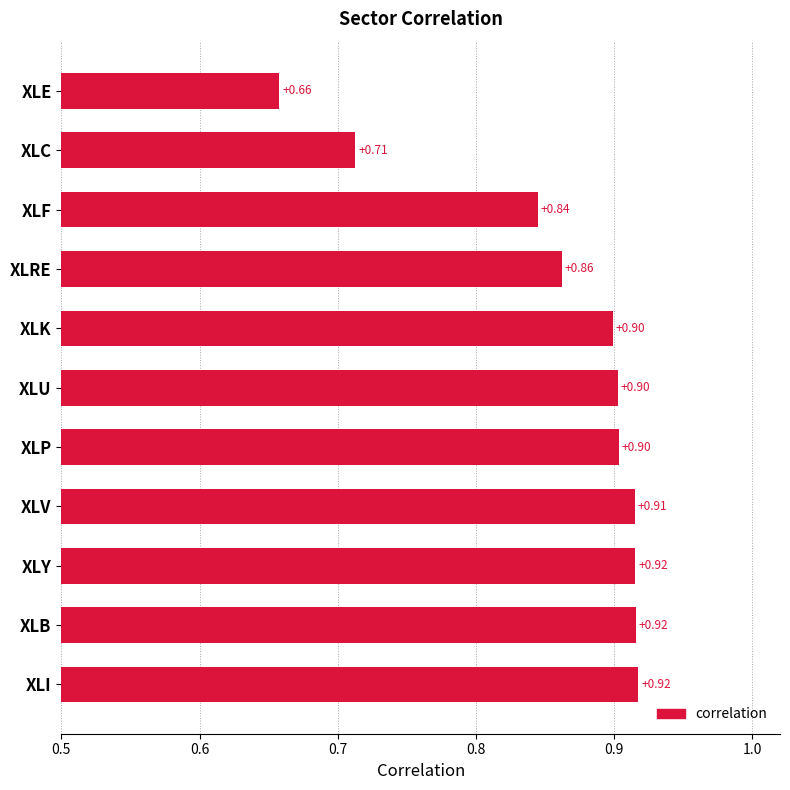

What is the difference between the maximum and minimum values?

0.3